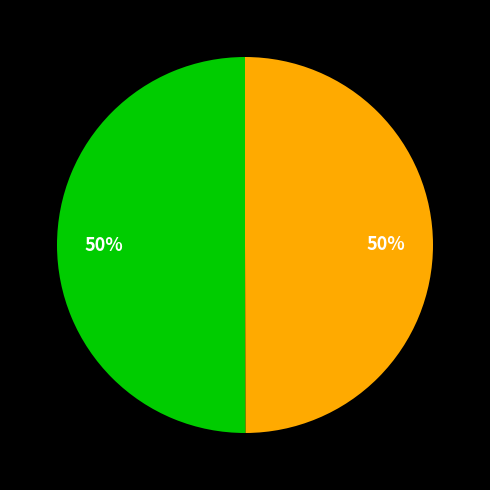

To the nearest percent, what is the average slice percentage?

50%